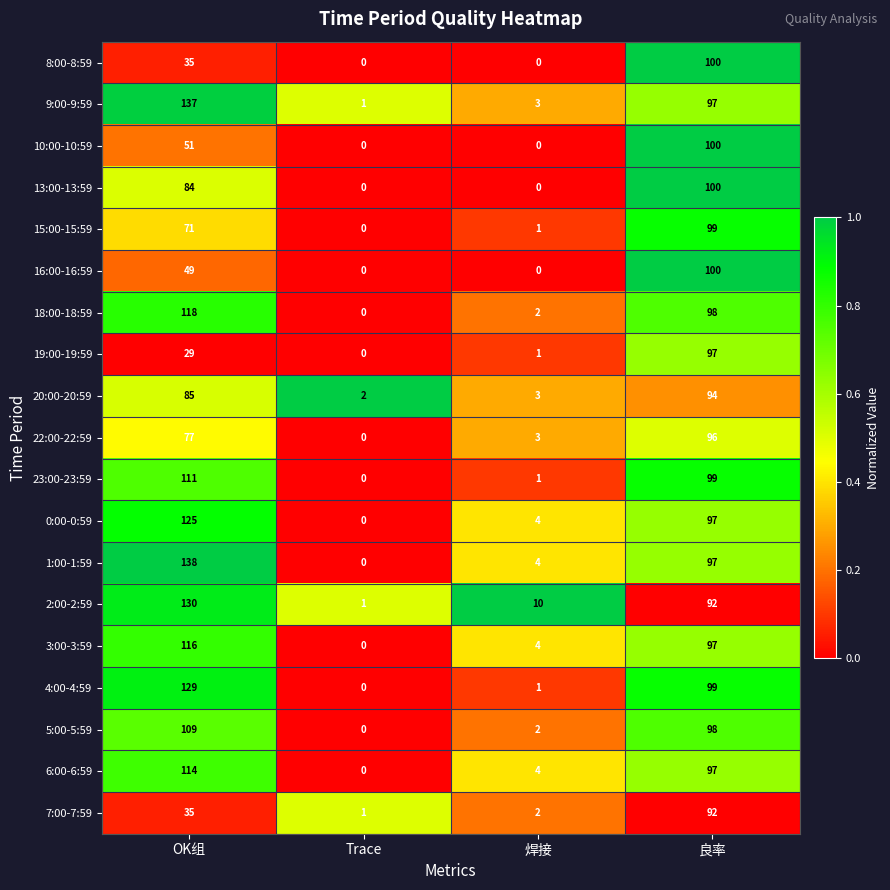

True or false: 15:00-15:59 has a value of 99 at 良率.

True